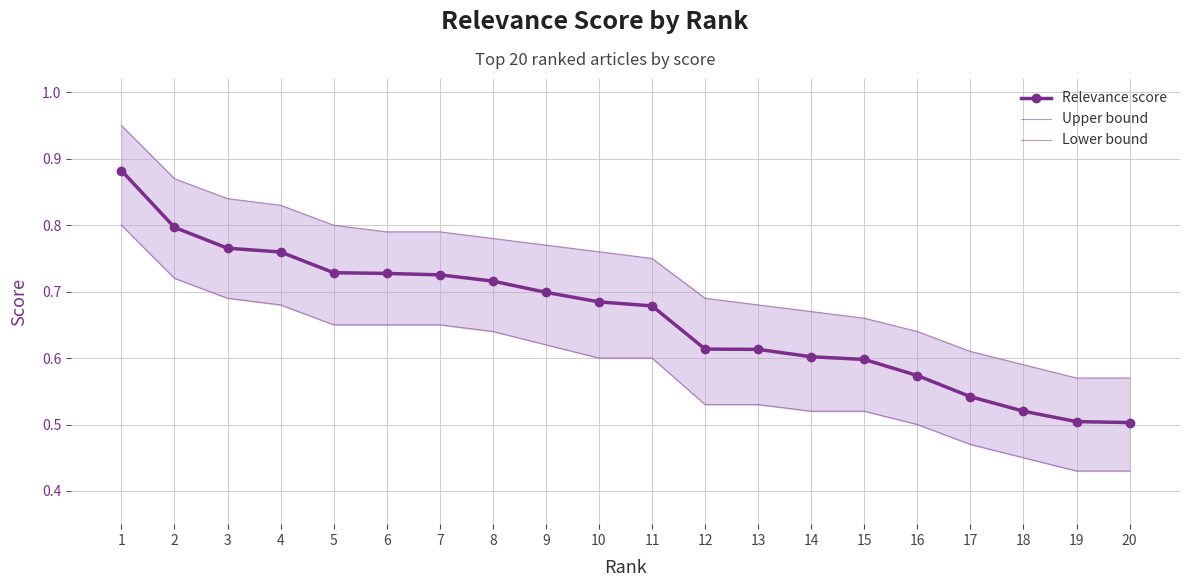

What is the difference between the maximum and minimum values in the Lower bound series?

0.4